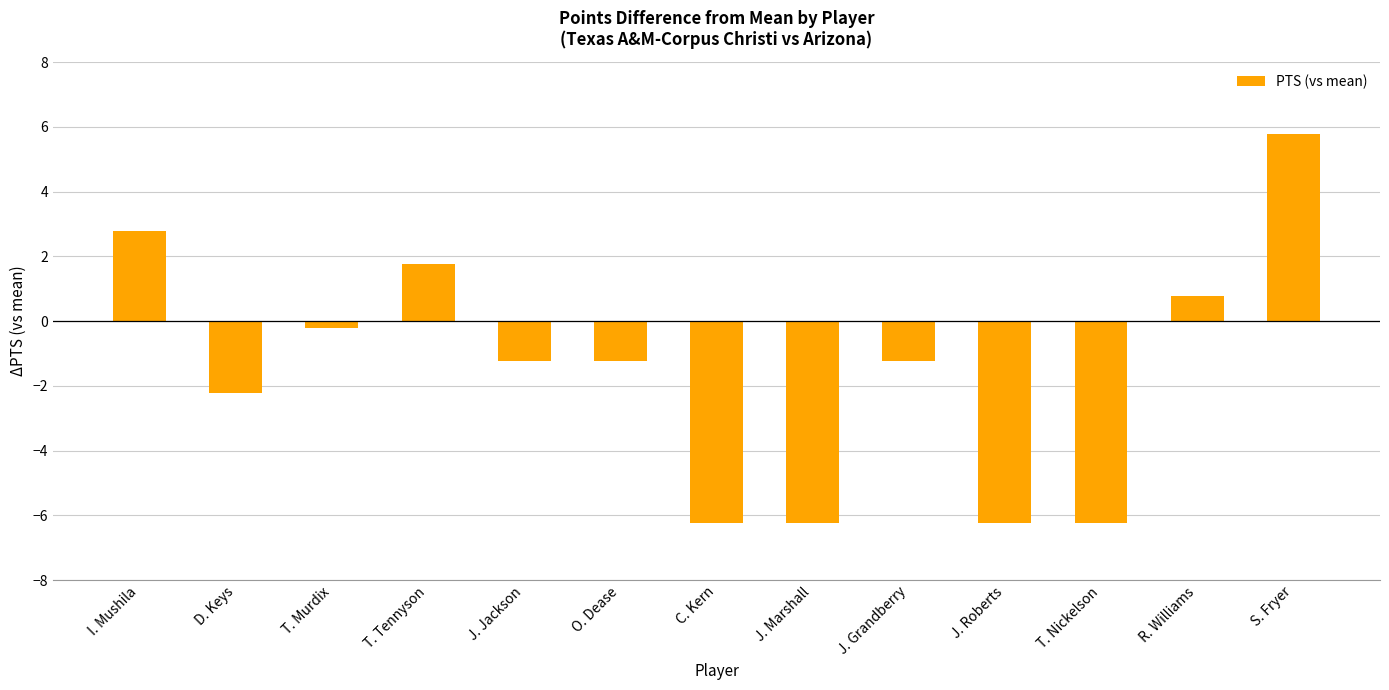

How many bars are there in total?

13